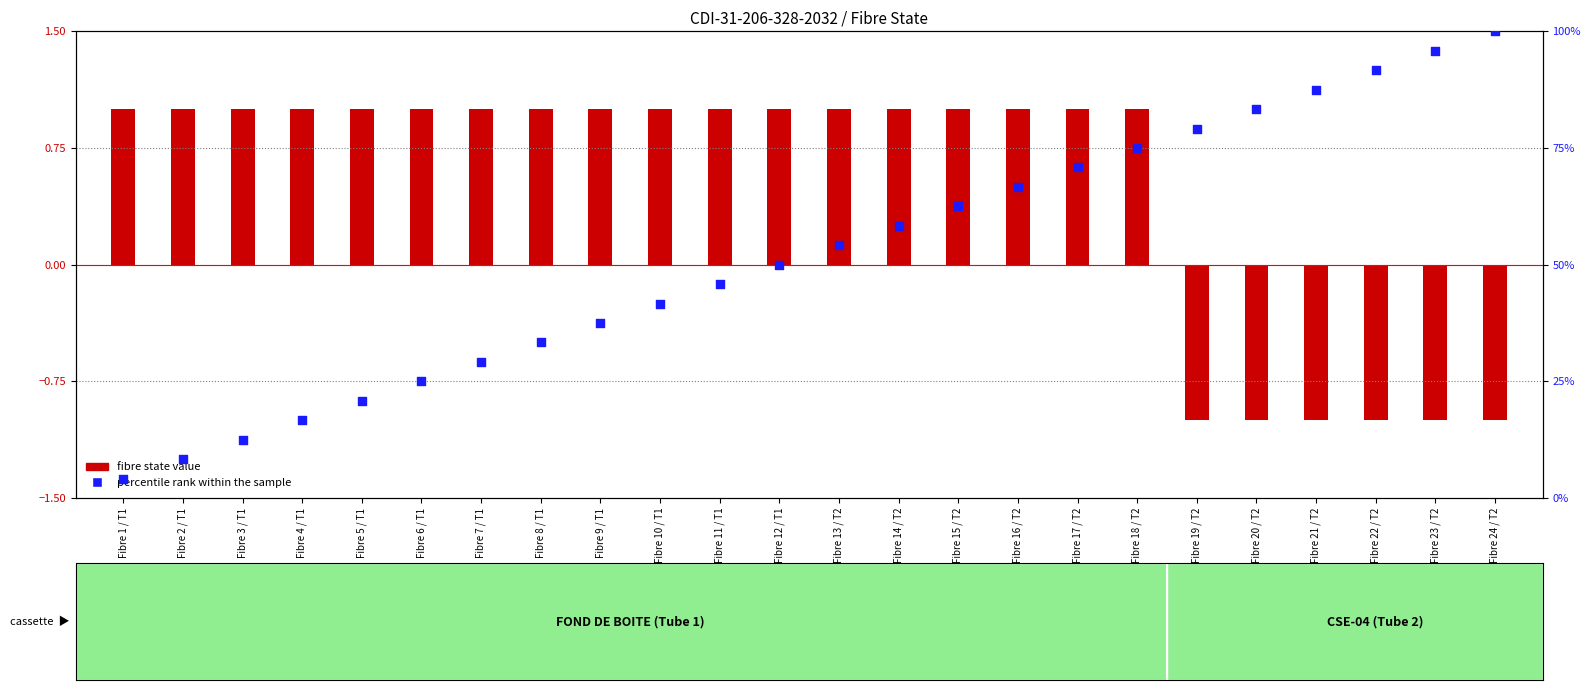

Which series reaches the maximum Y coordinate?

percentile rank within the sample